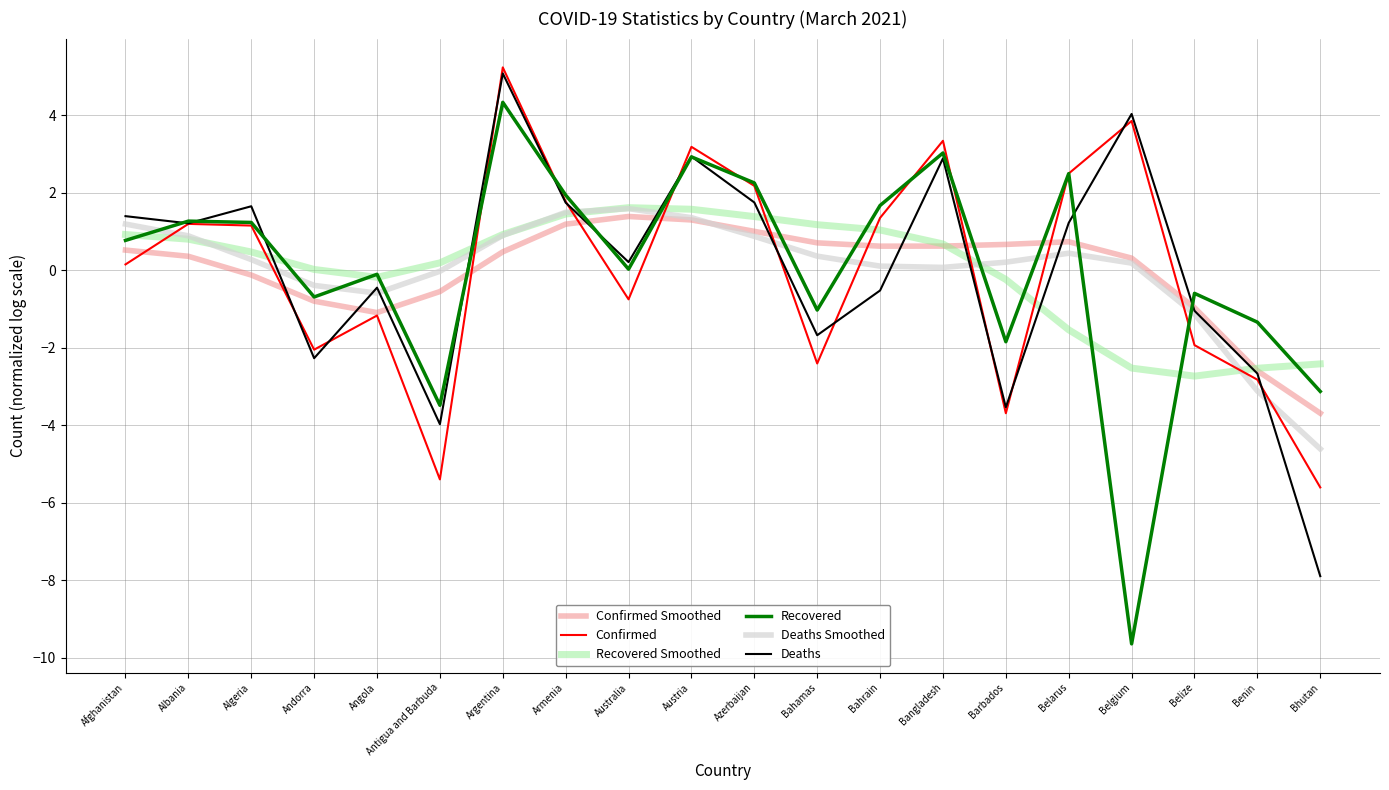

Is the value of Deaths at Bahamas greater than the value of Deaths Smoothed at Argentina?

No